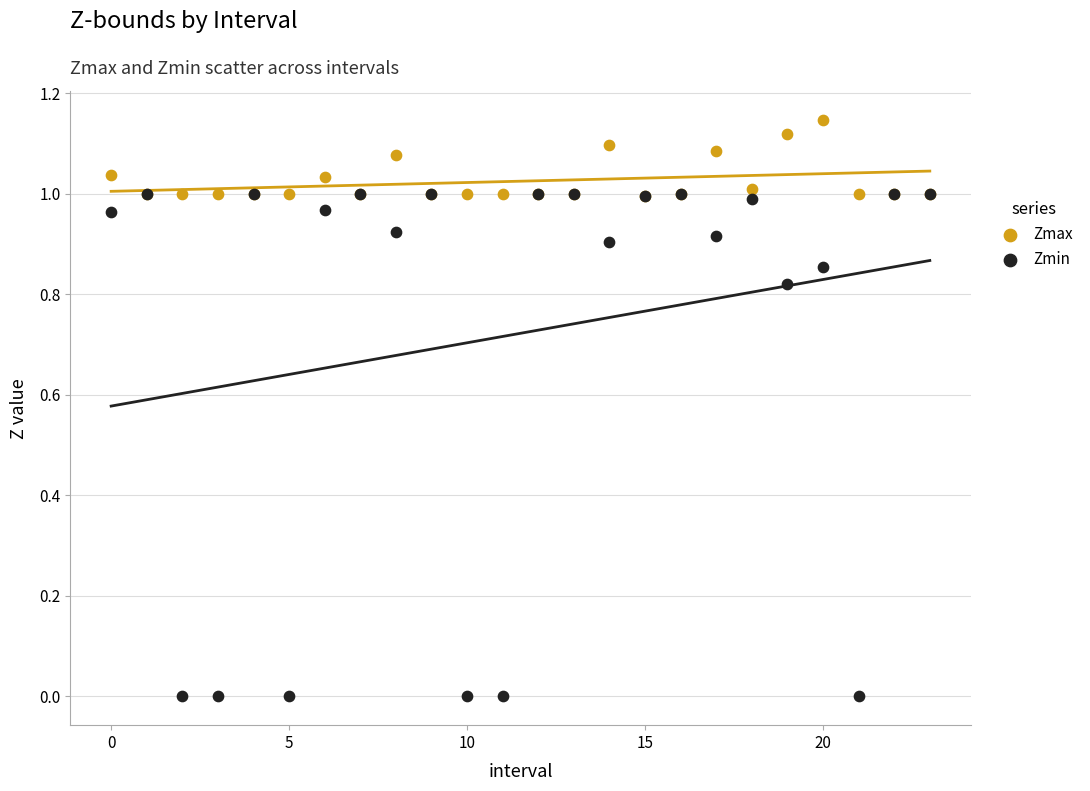

Which series contains the lowest Y value?

Zmin